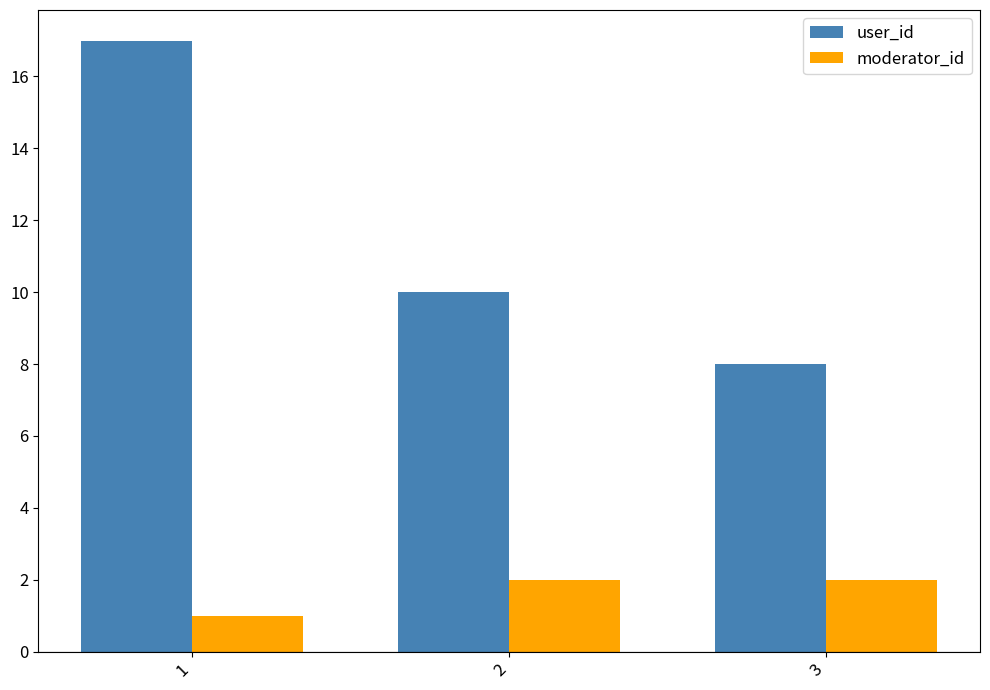

What is the difference between the maximum and minimum values in the moderator_id series?

1